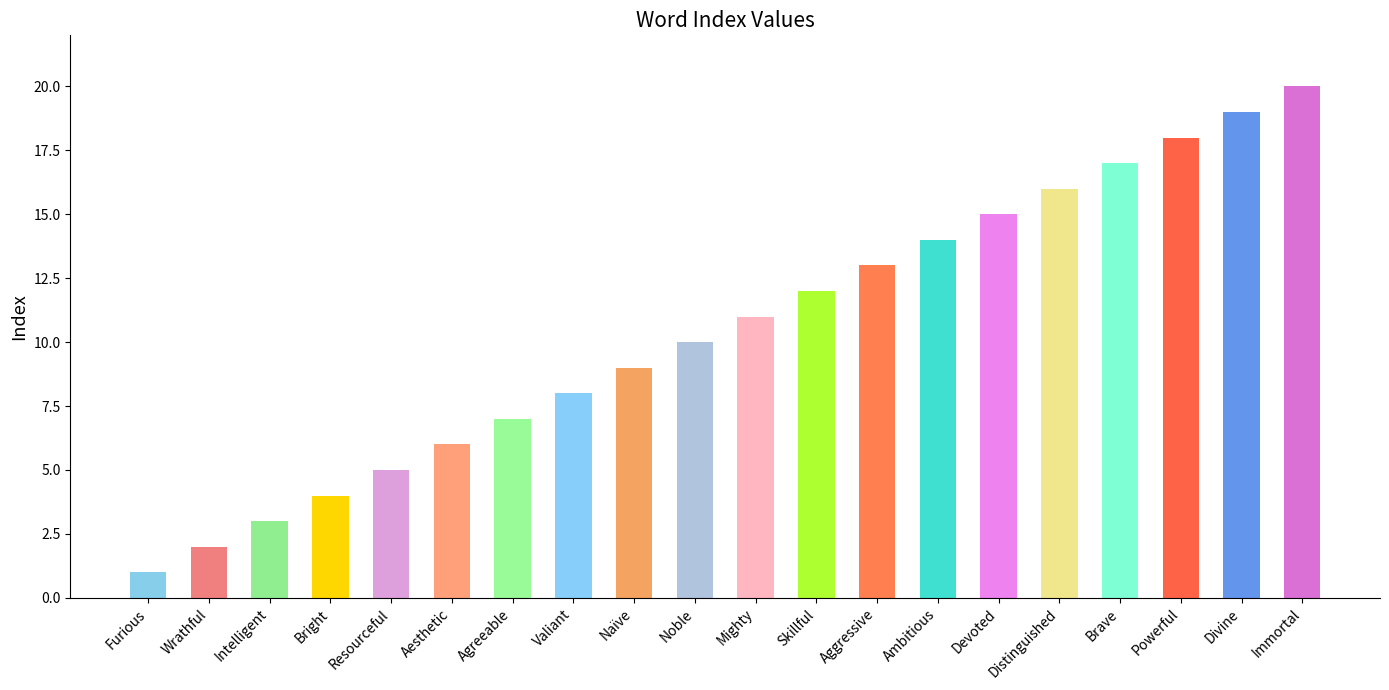

Is it true that the value at Intelligent is 3?

True